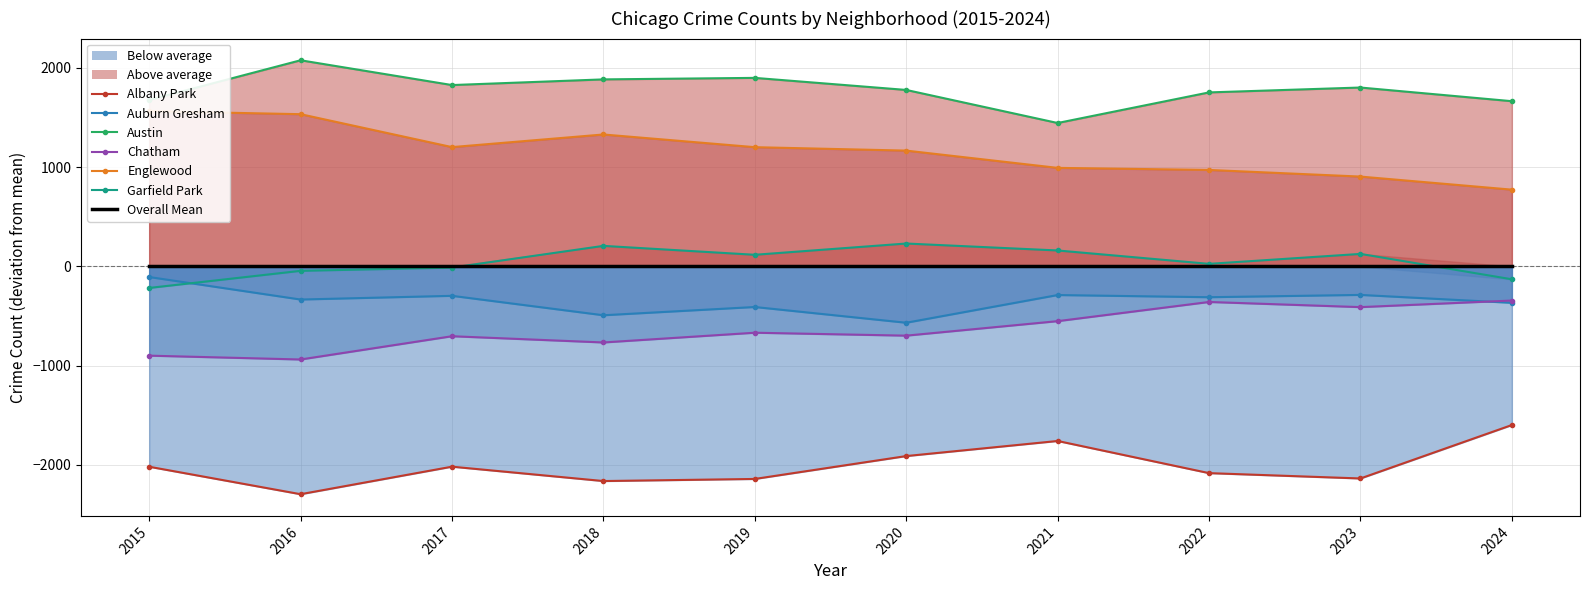

How many lines are shown in the chart?

6